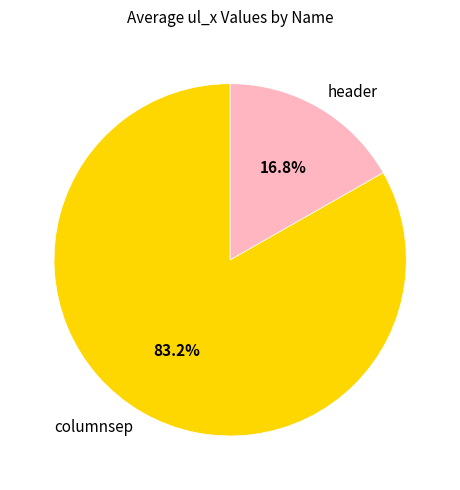

How much of the chart is everything except columnsep?

16.8%